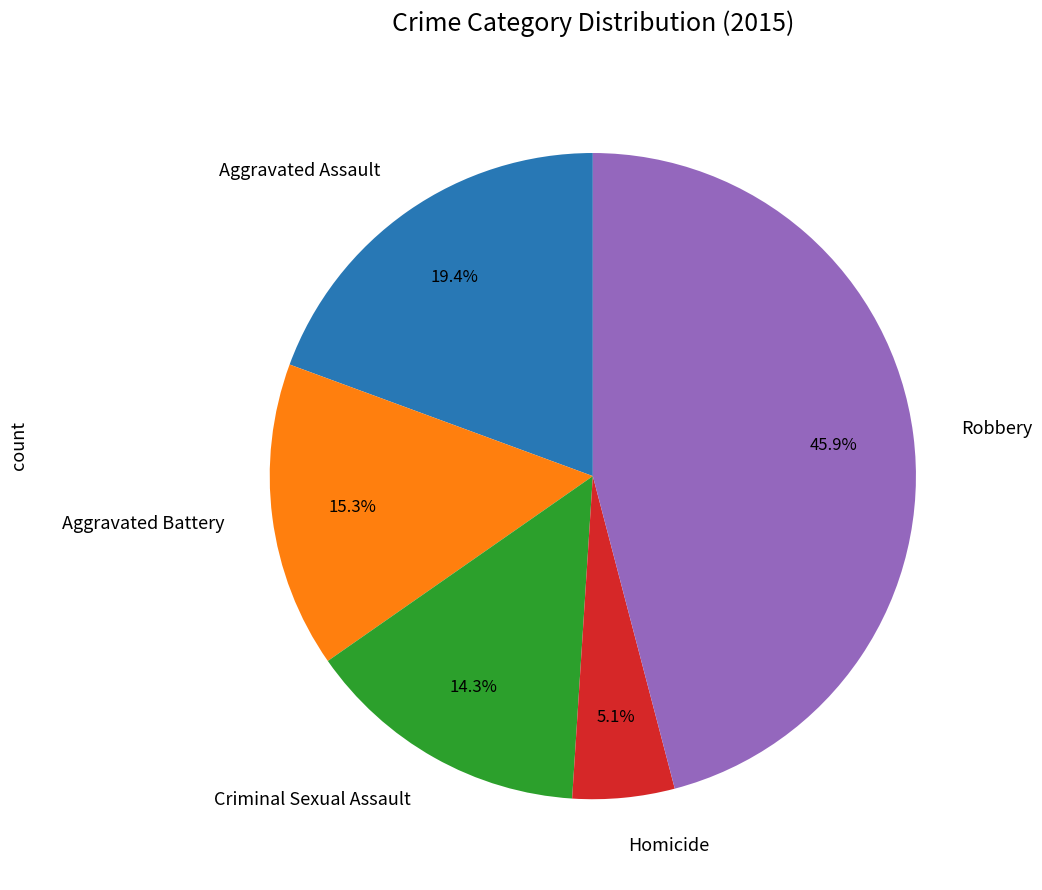

How many segments does this pie chart have?

5